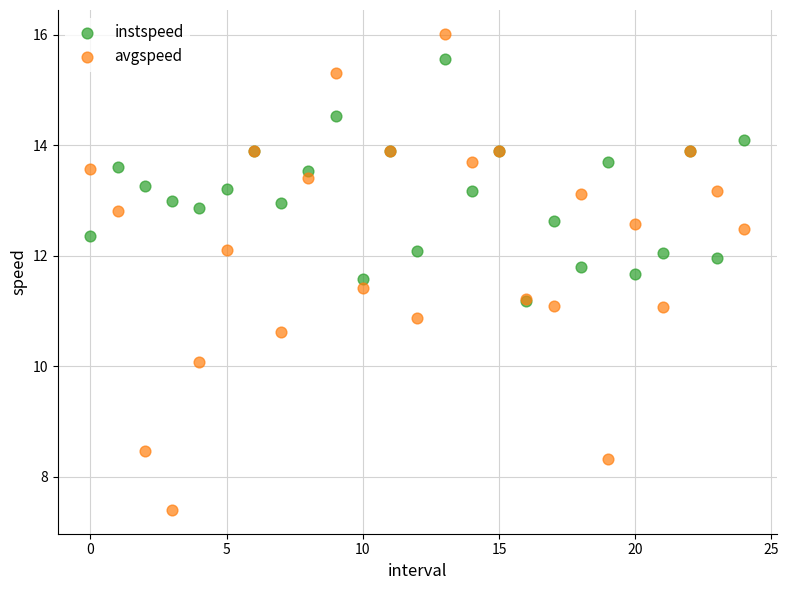

Which series contains the highest Y value?

avgspeed